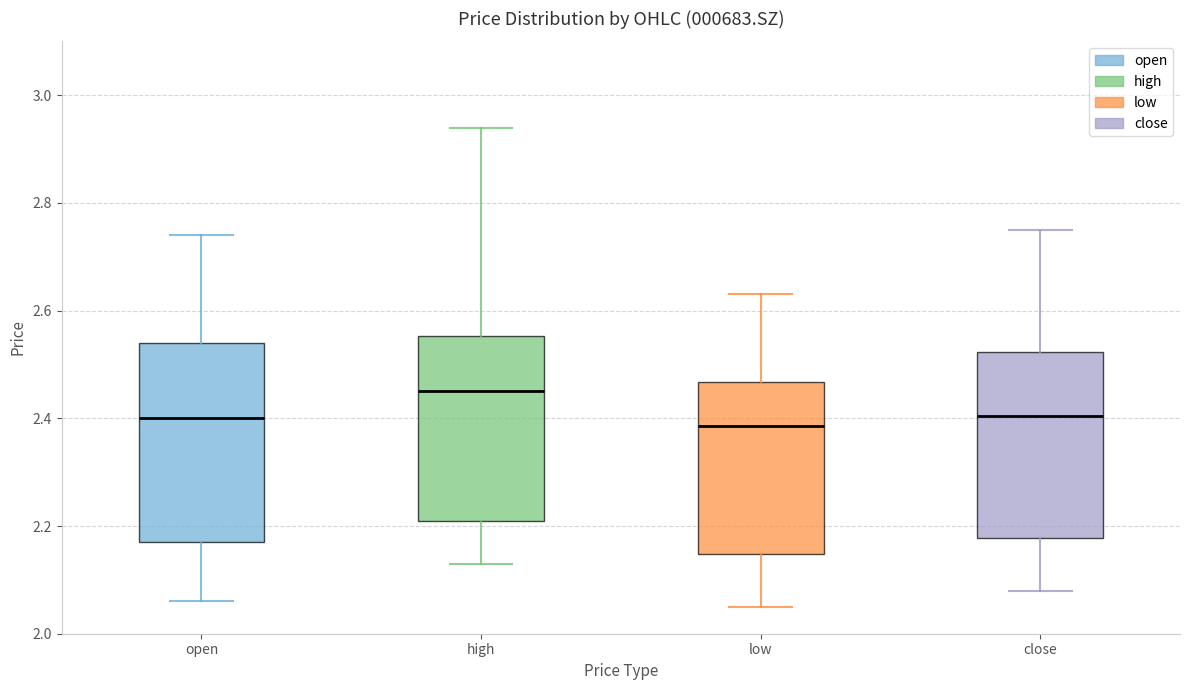

Reading left to right, read every box against the y-axis: the position of its median line, the range the box covers, and the ends of its whiskers. The values are not printed on the chart, so give them approximately, as read against the axis.

open: median 2.40, box 2.18 to 2.54, whiskers 2.06 to 2.74
high: median 2.46, box 2.22 to 2.56, whiskers 2.14 to 2.94
low: median 2.38, box 2.14 to 2.46, whiskers 2.06 to 2.64
close: median 2.40, box 2.18 to 2.52, whiskers 2.08 to 2.76